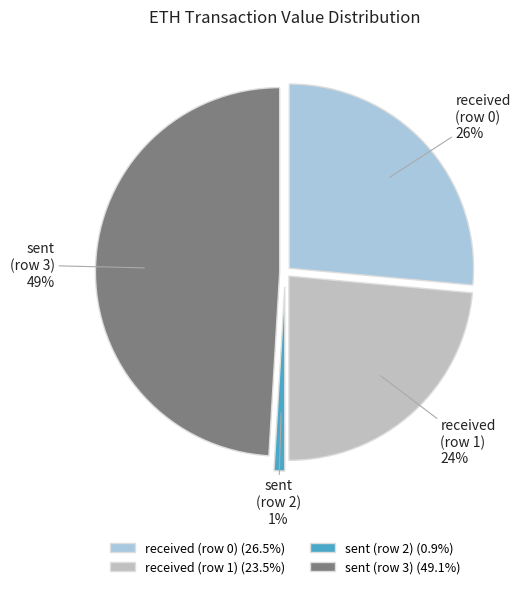

Which category has the biggest portion of the pie?

sent (row 3)